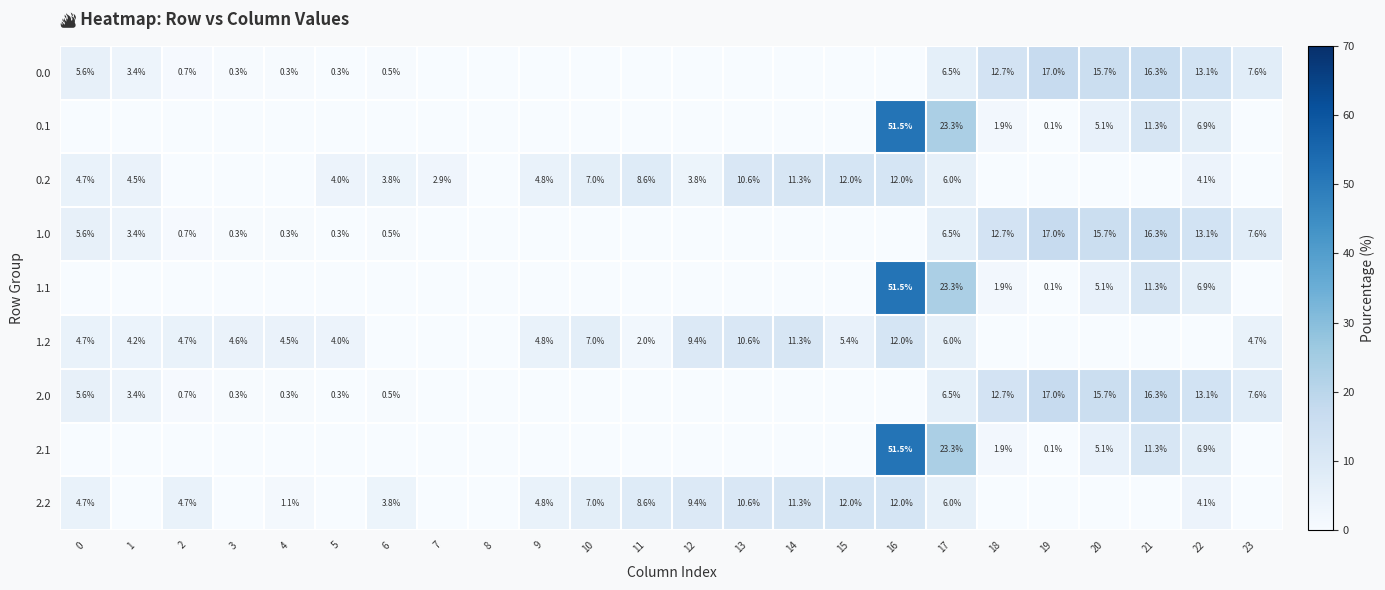

True or false: 1.2 has a value of 4.2 at 1.

True